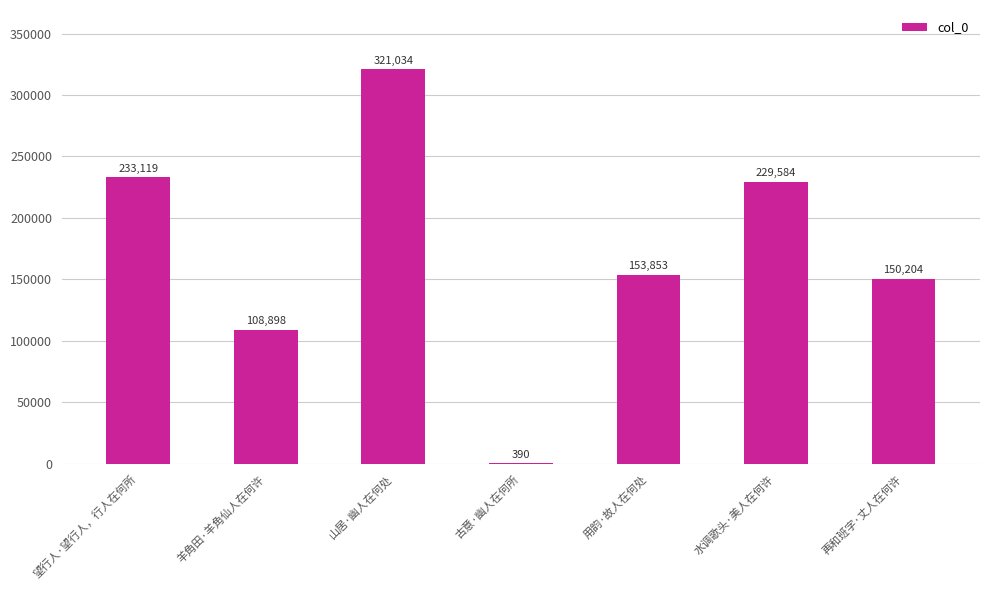

At which label does the data first exceed 153853?

望行人·望行人，行人在何所